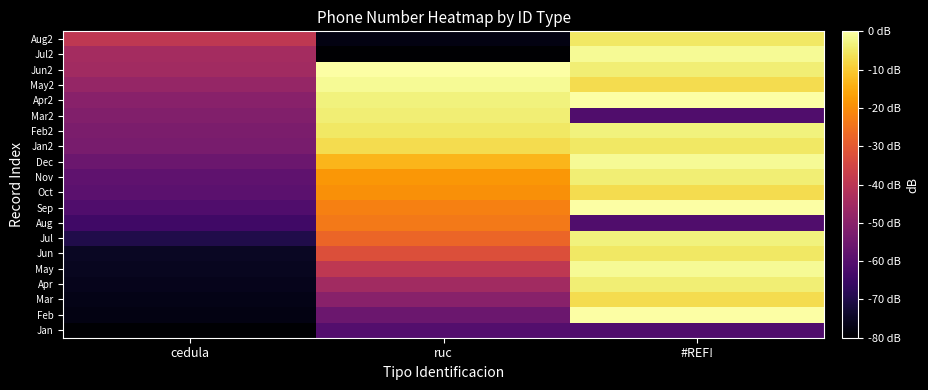

Which has a higher value, ruc or cedula?

ruc